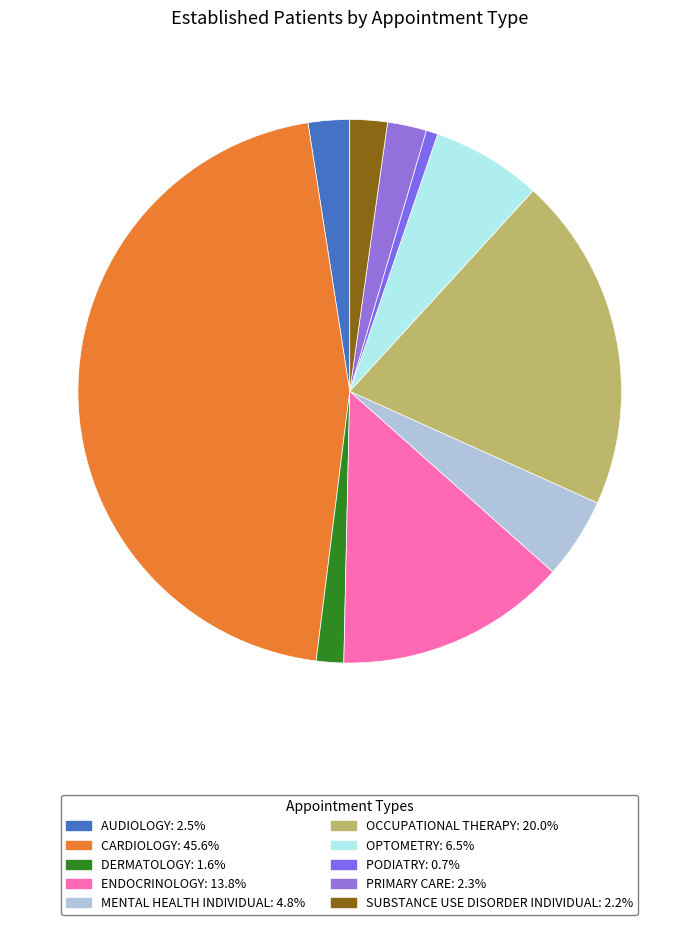

Approximately how many times larger is the value at ENDOCRINOLOGY compared to DERMATOLOGY?

8.5